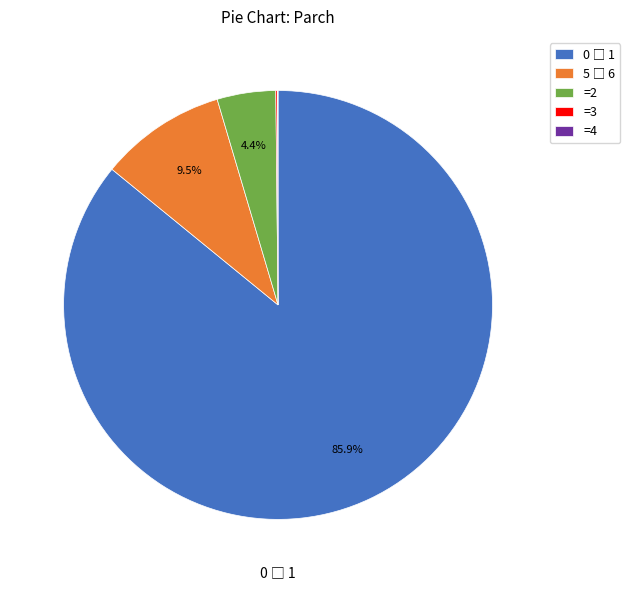

Is there any slice that represents more than half of the pie?

Yes